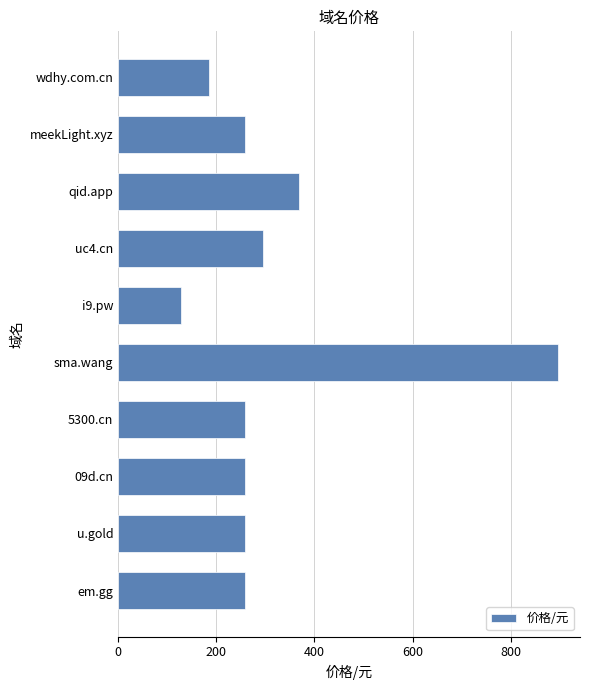

Count the number of data series in this chart.

1